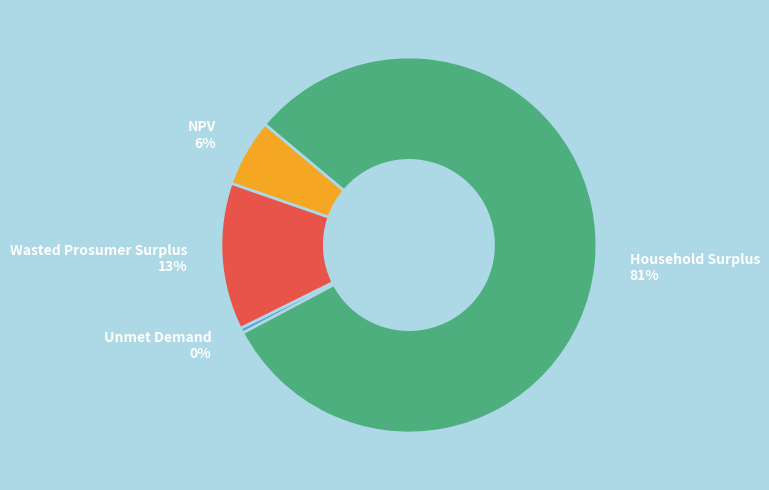

What is the largest slice in the pie chart?

Household Surplus